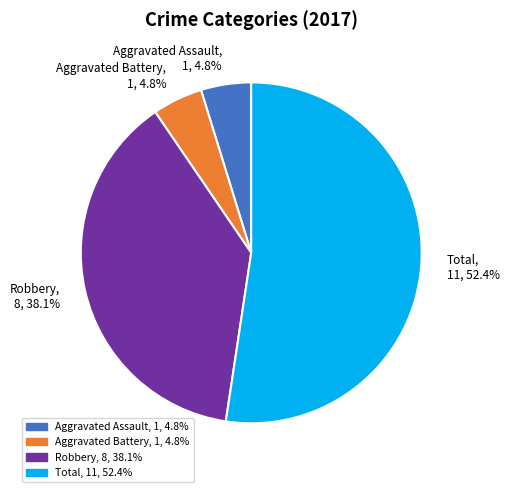

Does any single category account for the majority?

Yes